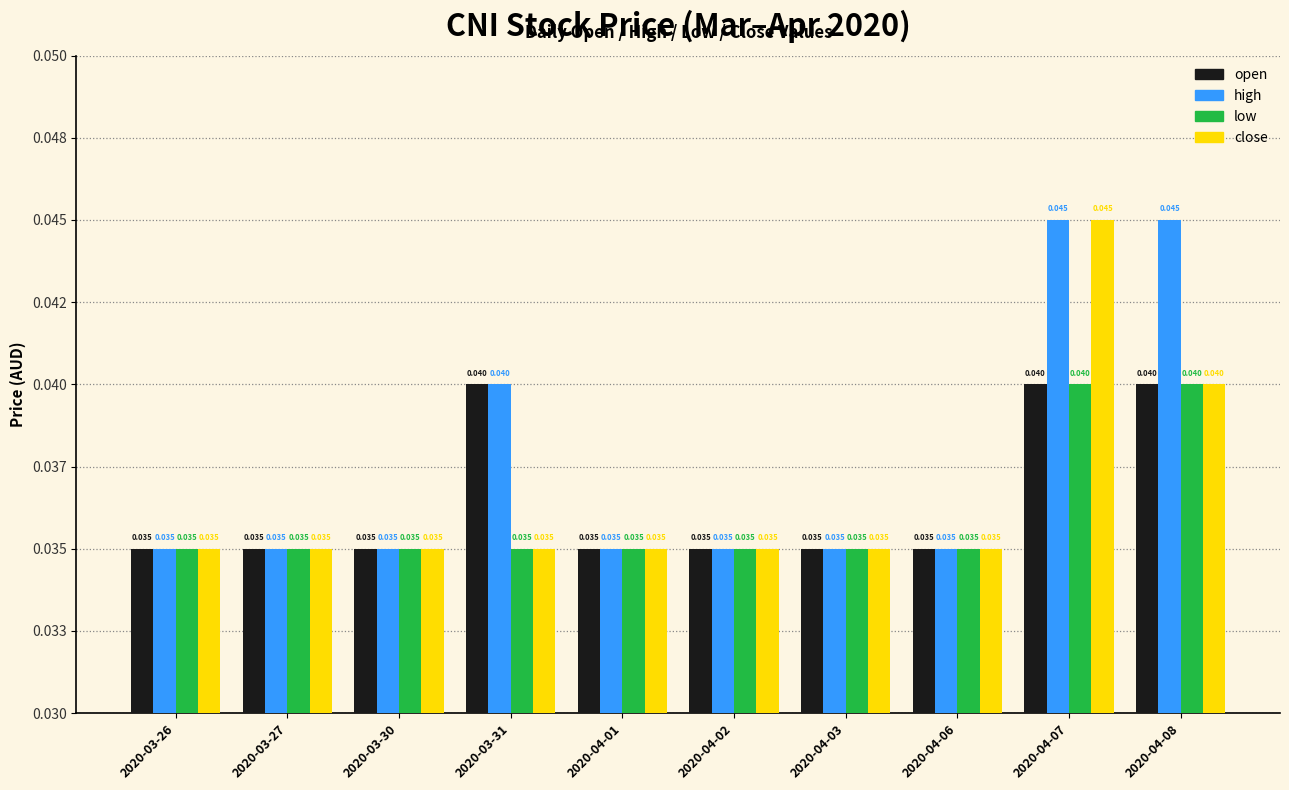

Which category has the highest value in the open series?

2020-03-31